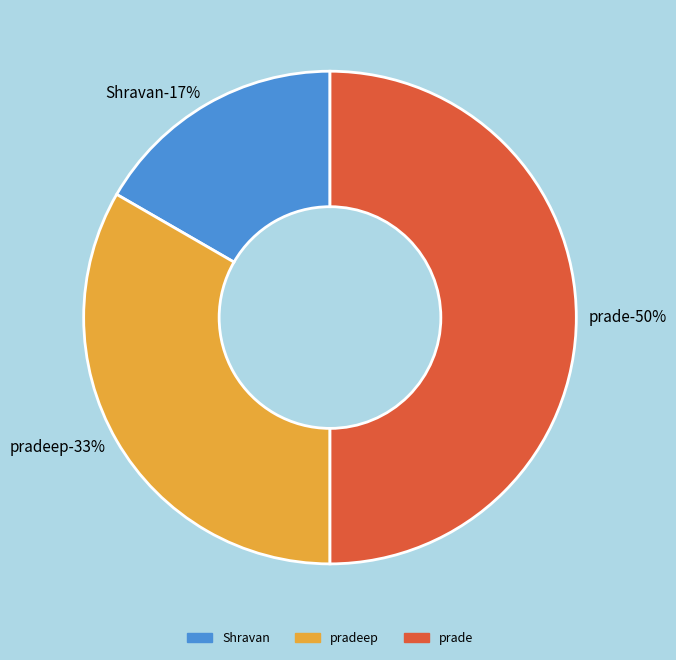

The pradeep slice represents 19% of the pie. True or false?

False